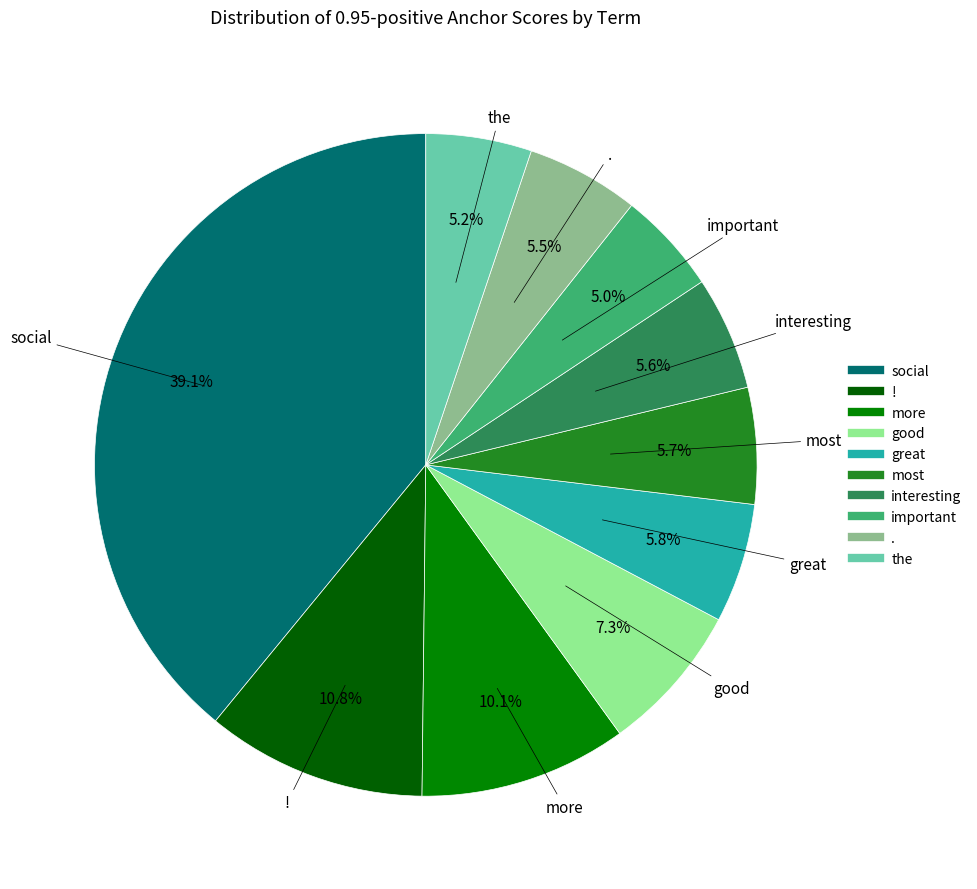

Count the number of slices in the pie.

10